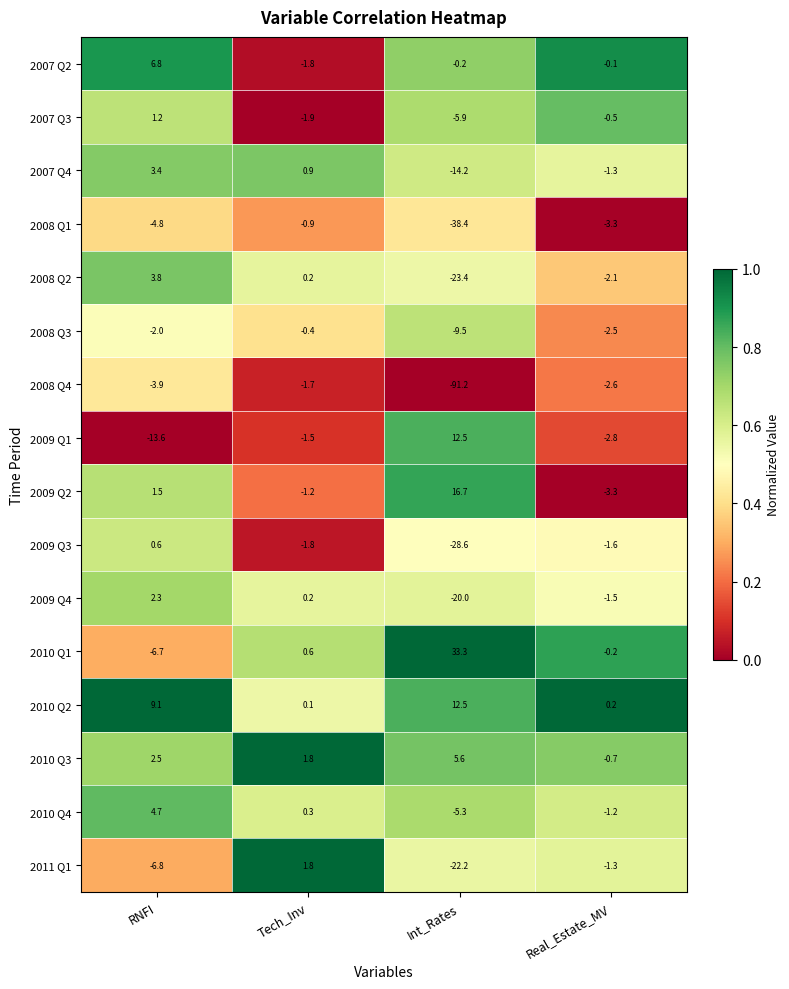

List the labels in order of 2010 Q3 value, largest first.

Int_Rates, RNFI, Tech_Inv, Real_Estate_MV